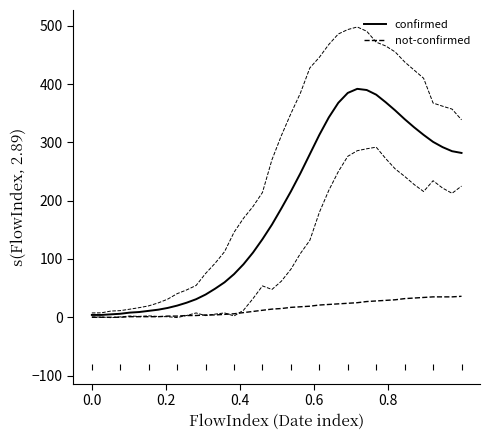

In confirmed, how many points are higher than both neighbors (excluding endpoints)?

1